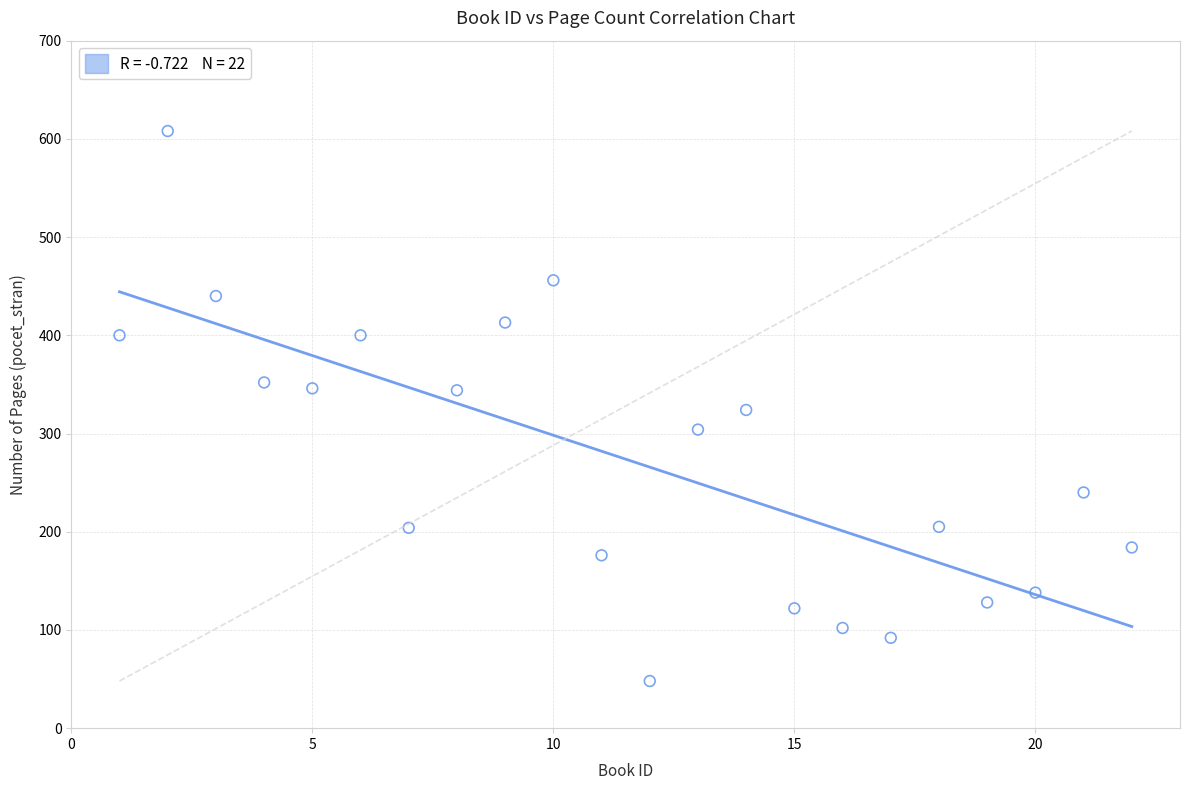

What is the range of Y values (max minus min)?

560